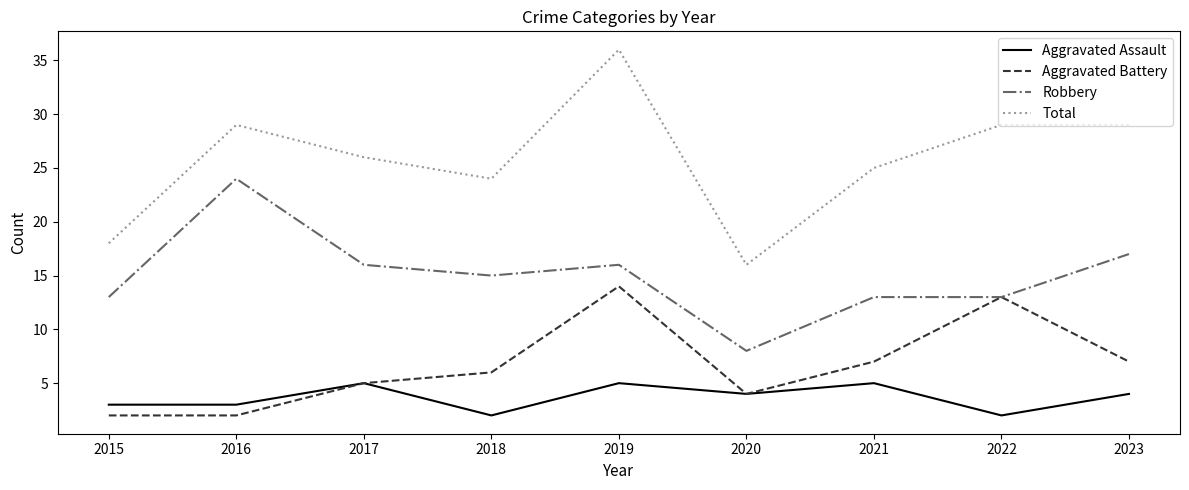

Is the value of Aggravated Assault at 2021 greater than the value of Aggravated Battery at 2018?

No